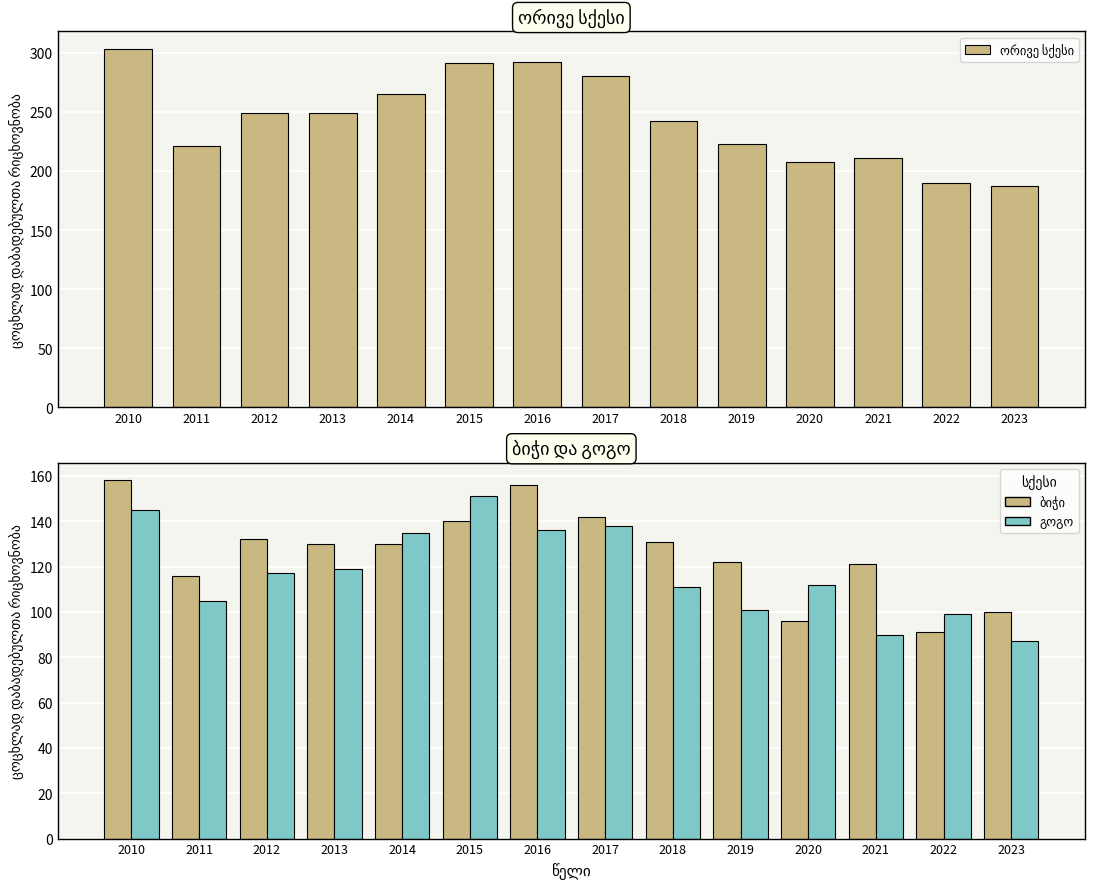

What is the difference between the maximum and minimum values in the ორივე სქესი series?

116